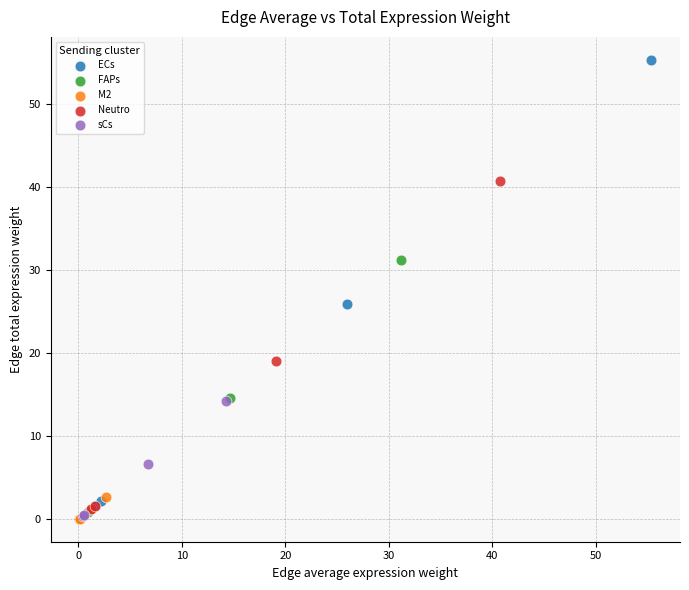

Which series has the largest Y range (max minus min)?

ECs